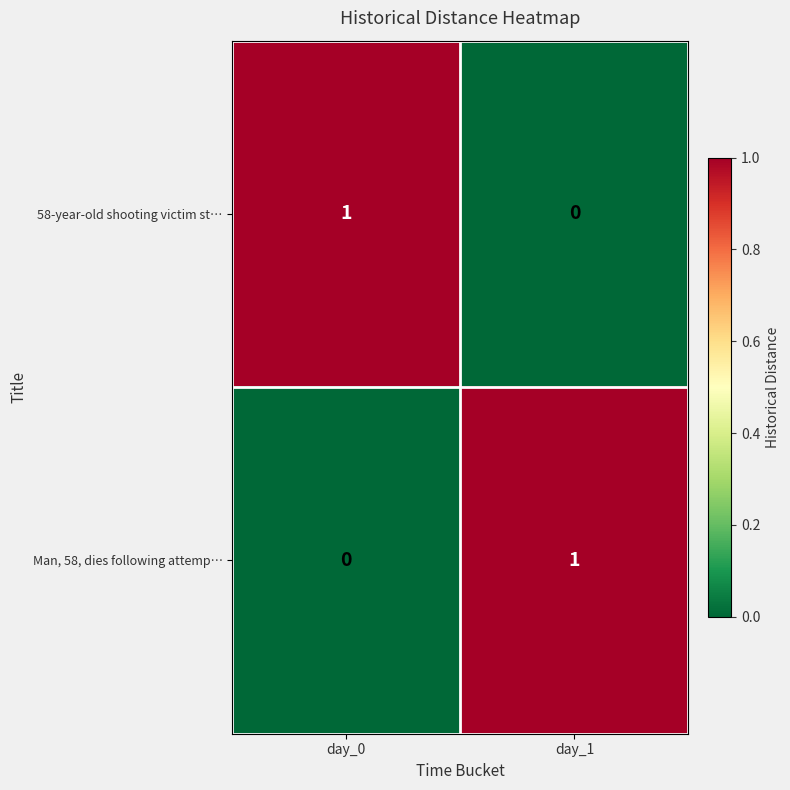

What is the difference between the highest and lowest values at day_1?

1